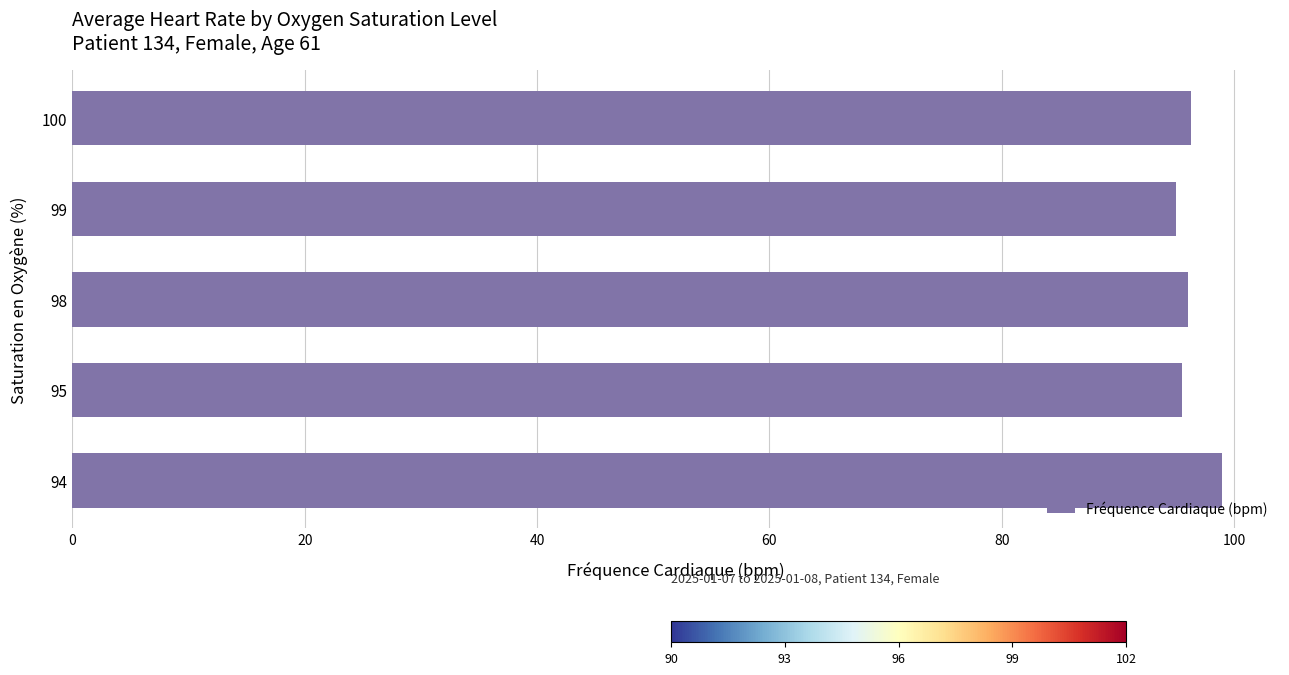

What is the greatest value displayed?

99.0